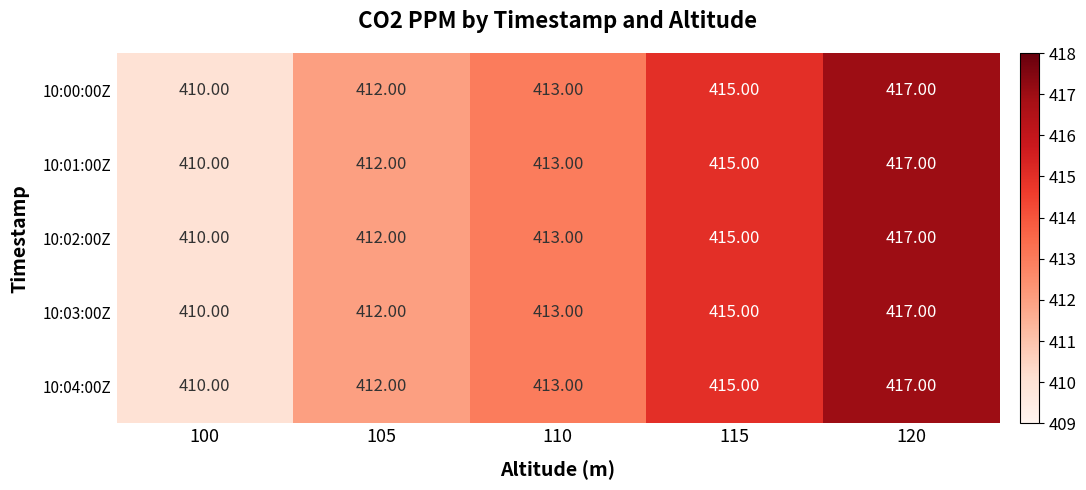

At which category is the sum across all series the highest?

120